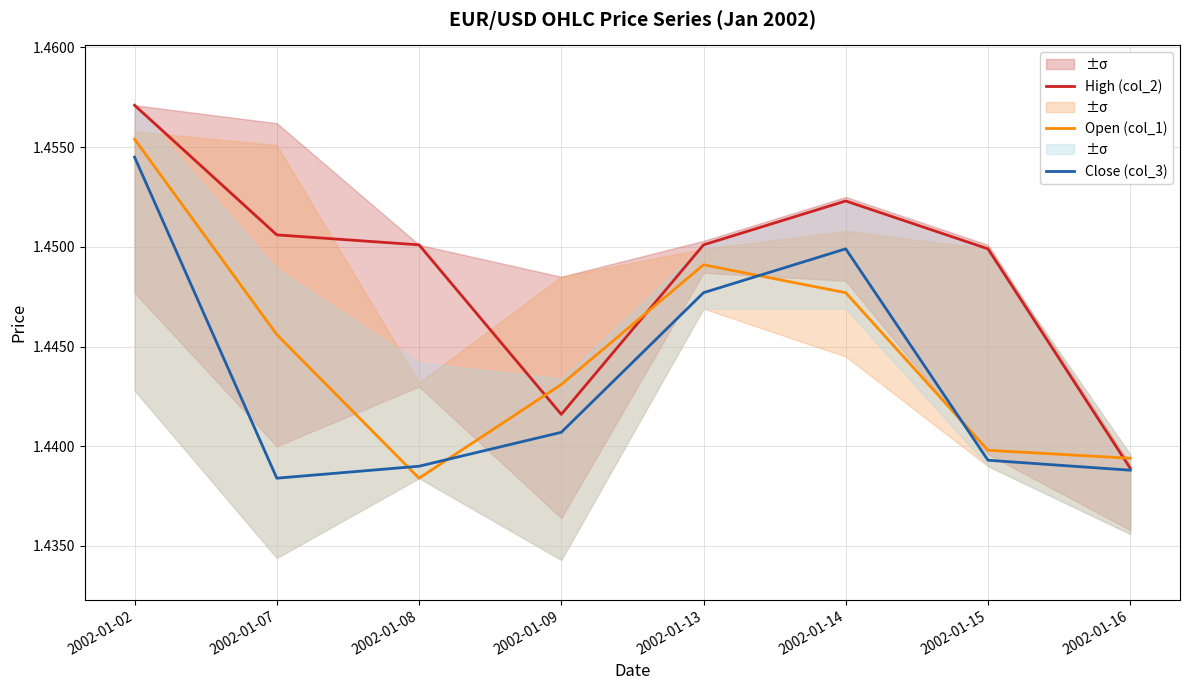

Which series has the largest total across all categories?

High (col_2)